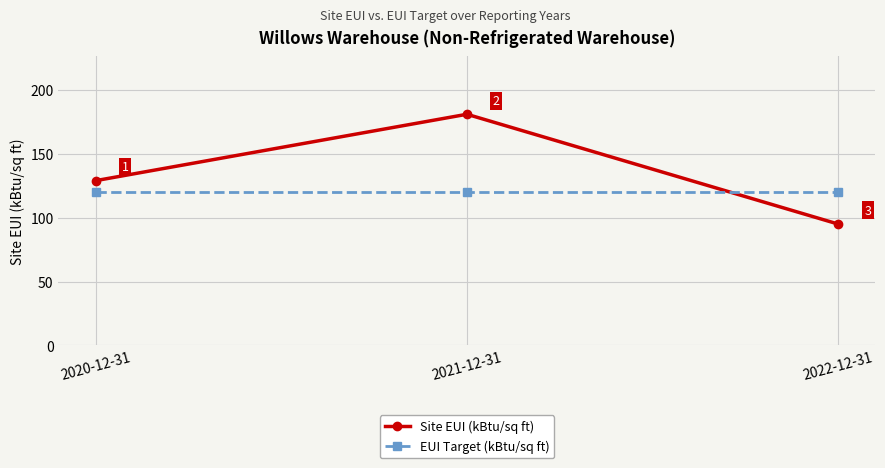

At which label does Site EUI (kBtu/sq ft) reach its peak?

2021-12-31